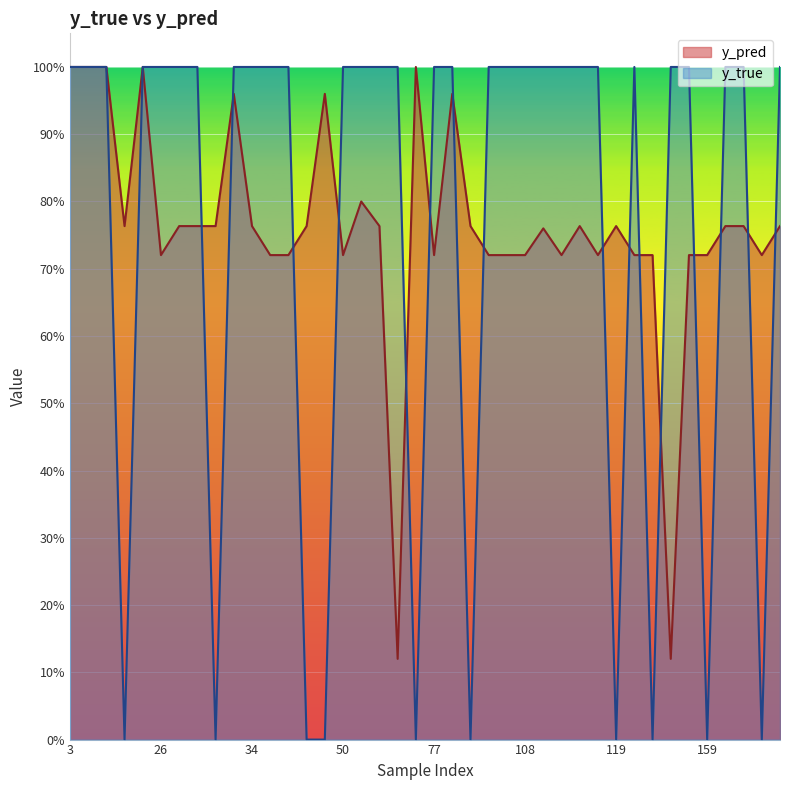

What are all the series names shown in the legend?

y_pred, y_true